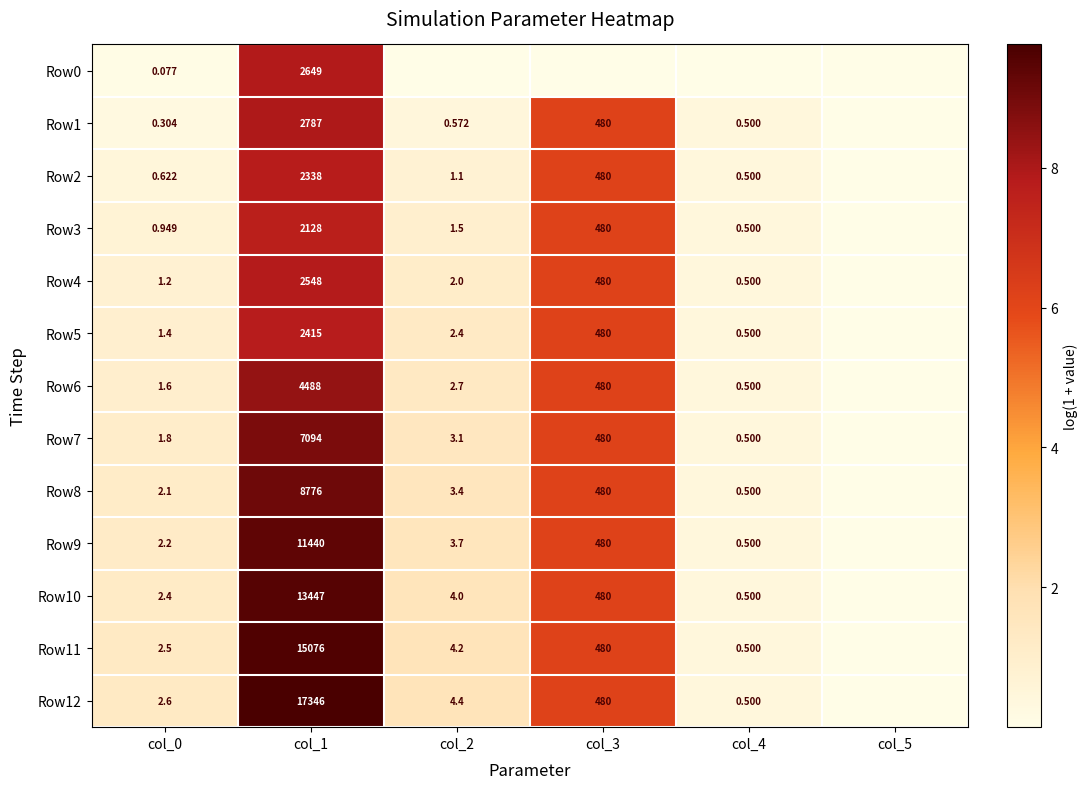

Is the value of Row10 at col_2 greater than the value of Row8 at col_0?

Yes